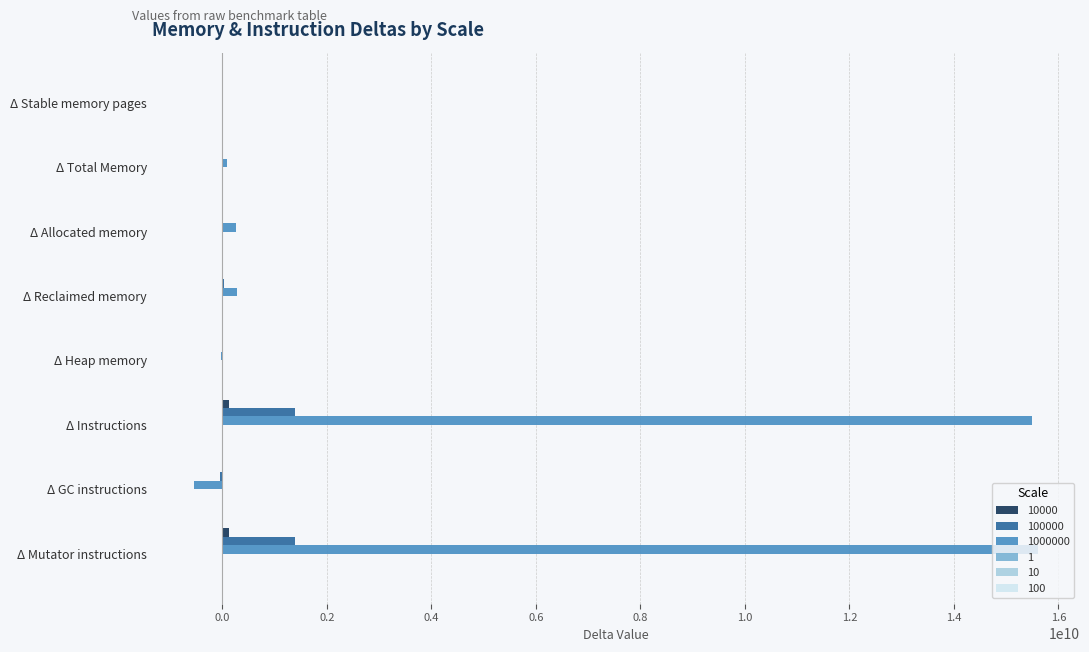

What is the difference between the 10000 values at Δ Total Memory and Δ Instructions?

121822500